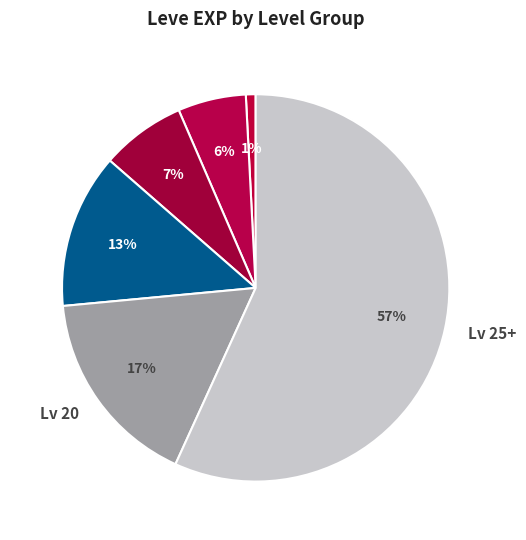

What is the largest slice in the pie chart?

Lv 25+